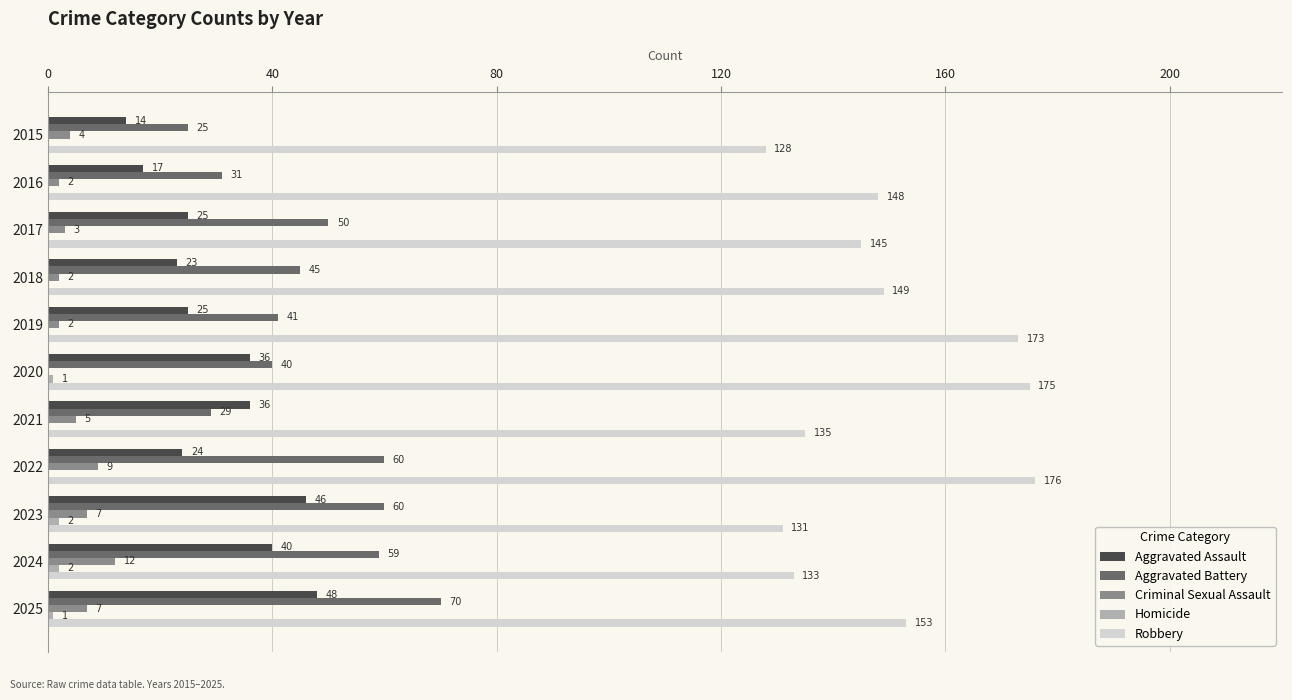

What is the sum of all Aggravated Assault values?

334